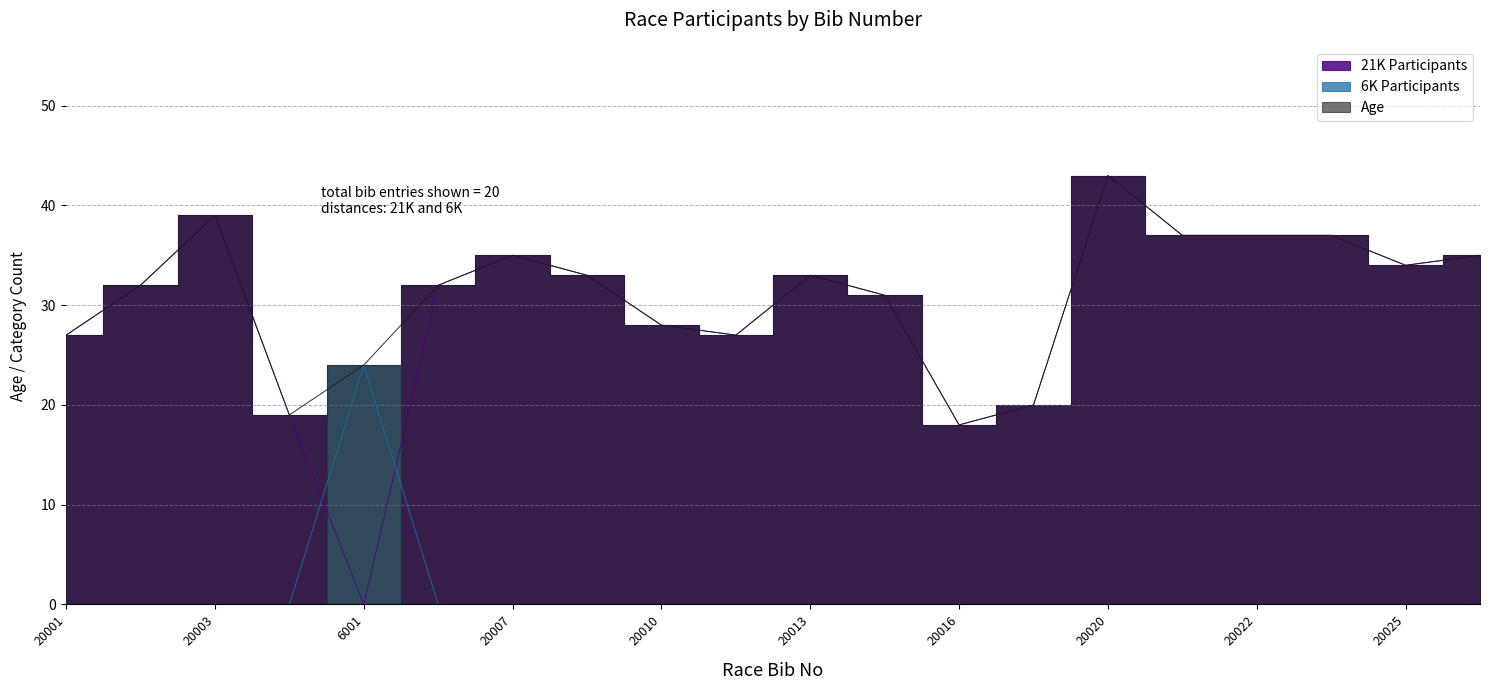

What is the difference between the highest and lowest values at 20007?

35